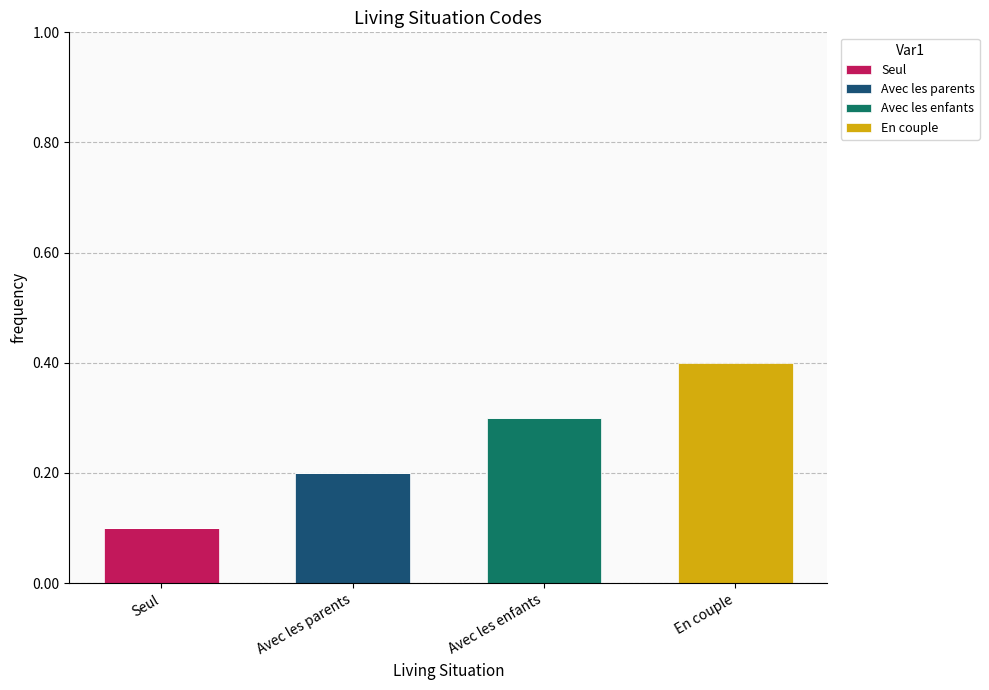

The Seul series shows 0.1 at Seul. True or false?

True